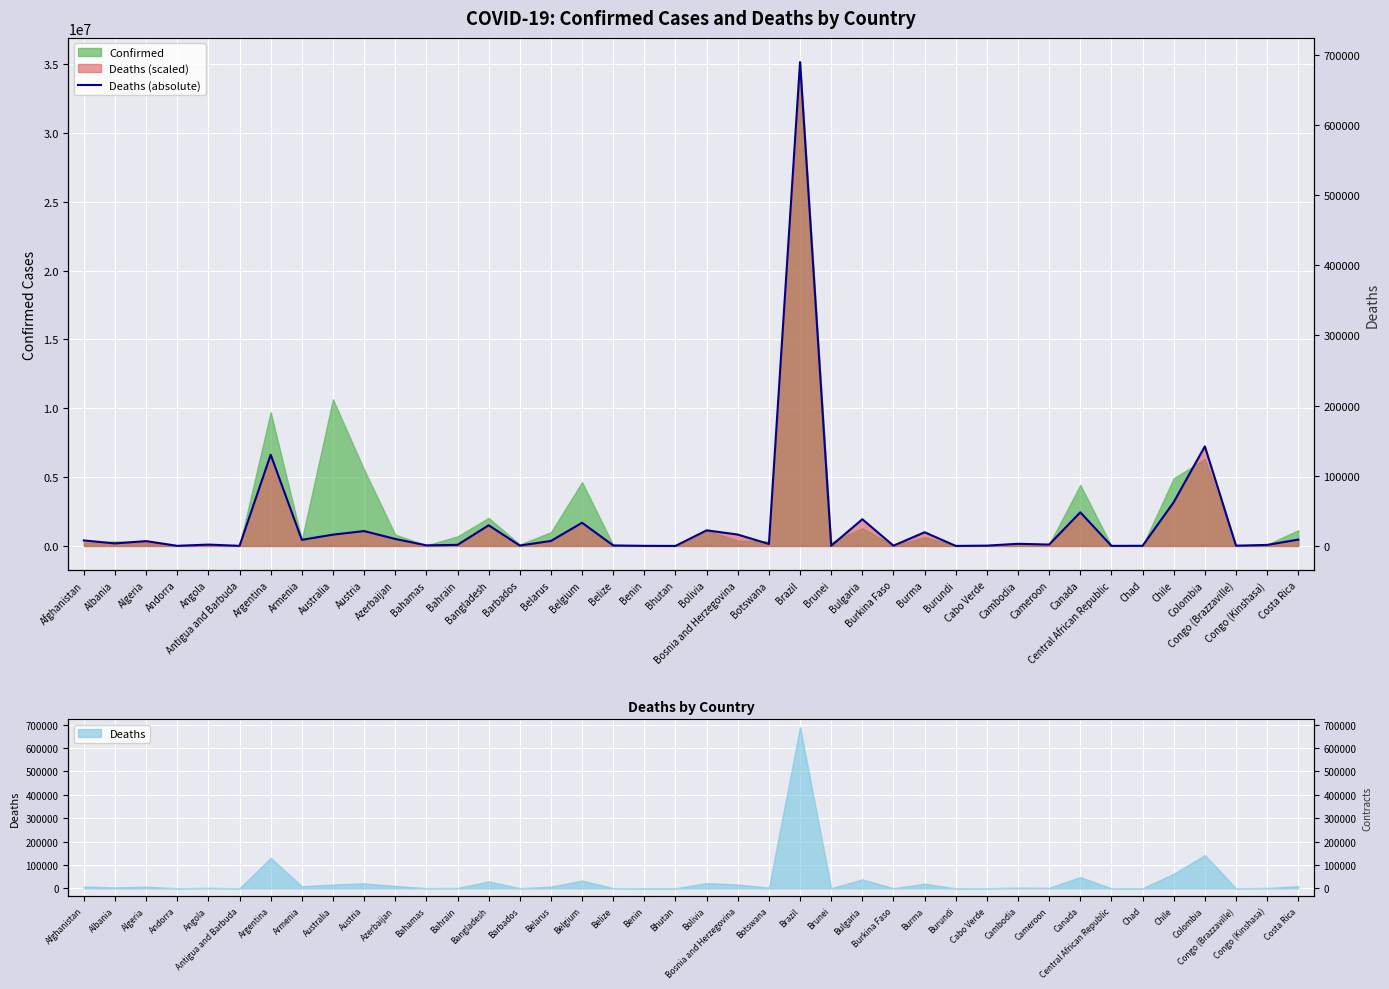

Which label corresponds to the largest value in the chart?

Brazil